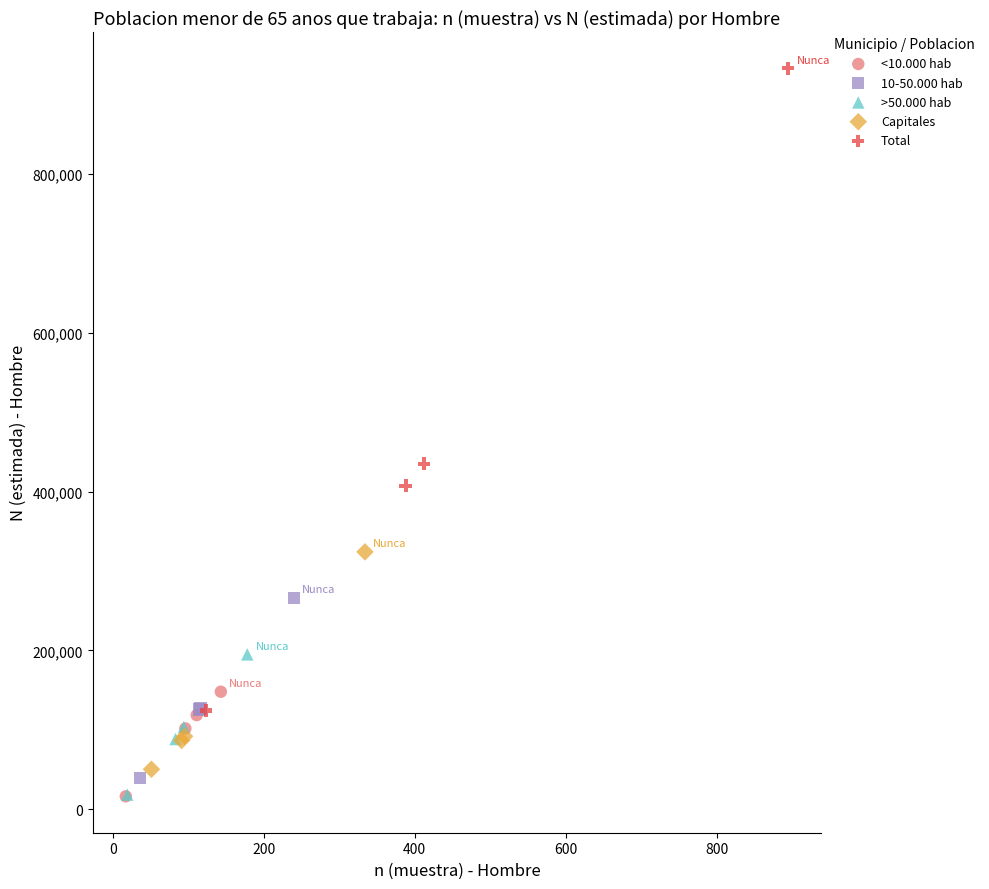

Which series contains the highest Y value?

Total